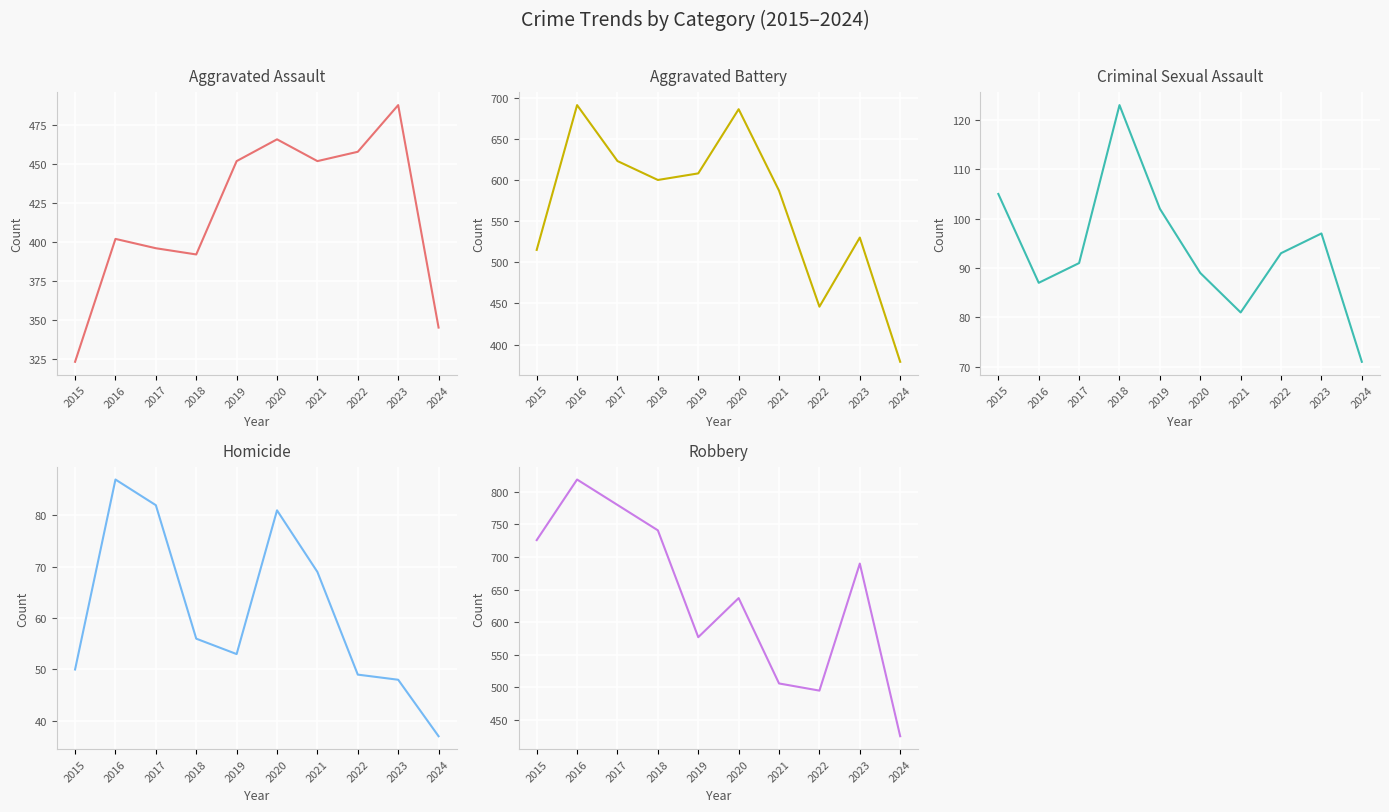

Is it true that Criminal Sexual Assault equals 123 at 2018?

True